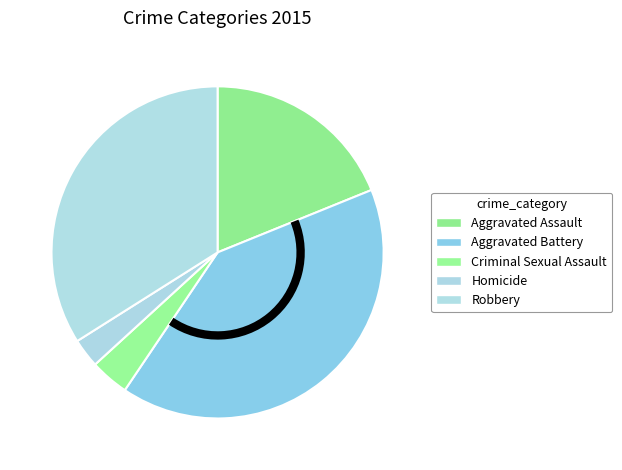

The Homicide slice represents 1% of the pie. True or false?

False